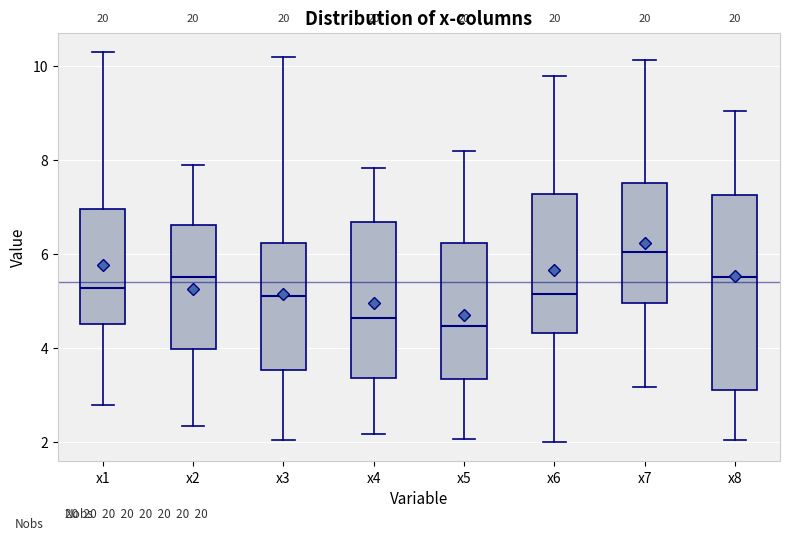

Reading left to right, transcribe this box plot: for each box, give where its median line is, the range the box spans, and where its two whiskers end, as read against the y-axis. The values are not printed on the chart, so give them approximately, as read against the axis.

x1: median 5.2, box 4.6 to 7.0, whiskers 2.8 to 10.2
x2: median 5.6, box 4.0 to 6.6, whiskers 2.4 to 7.8
x3: median 5.2, box 3.6 to 6.2, whiskers 2.0 to 10.2
x4: median 4.6, box 3.4 to 6.6, whiskers 2.2 to 7.8
x5: median 4.4, box 3.4 to 6.2, whiskers 2.0 to 8.2
x6: median 5.2, box 4.4 to 7.2, whiskers 2.0 to 9.8
x7: median 6.0, box 5.0 to 7.6, whiskers 3.2 to 10.2
x8: median 5.6, box 3.2 to 7.2, whiskers 2.0 to 9.0